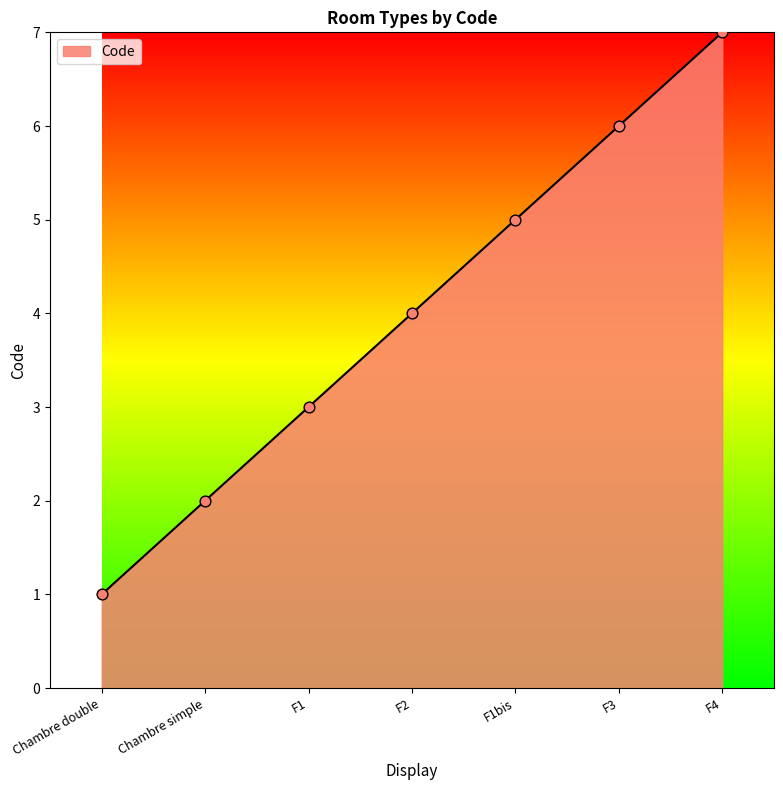

Approximately how many times larger is the value at F2 compared to F1bis?

0.8